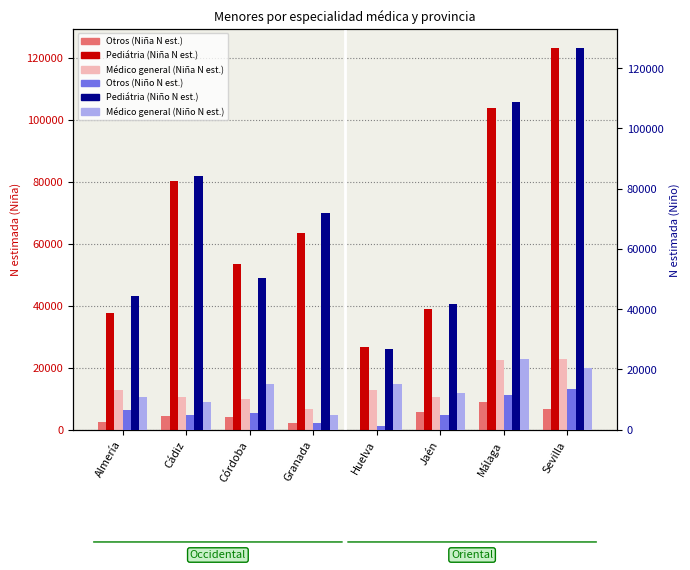

Does the chart contain stacked bars?

No